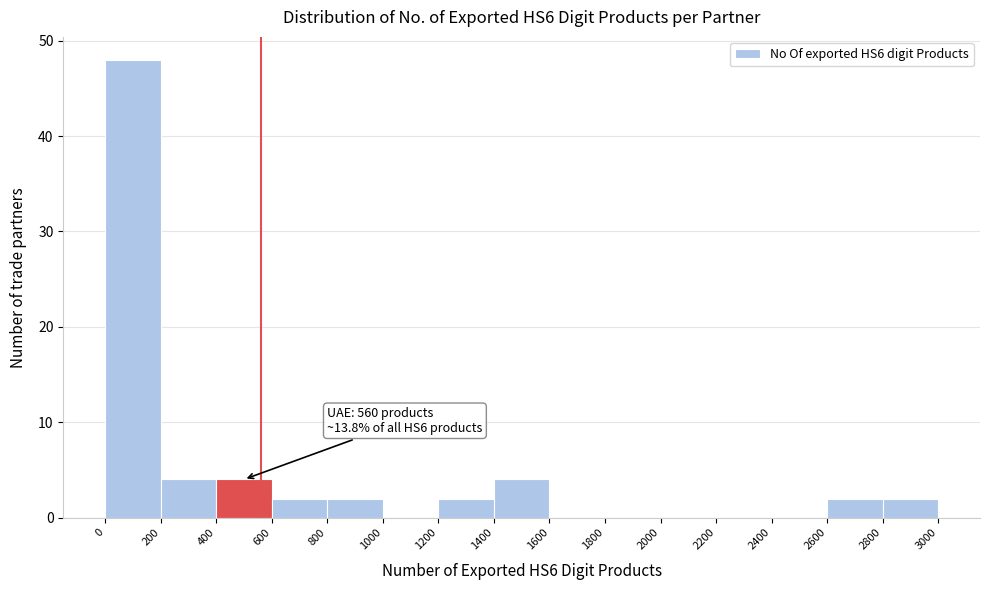

Which range on the x-axis has the tallest bar?

0 to 200